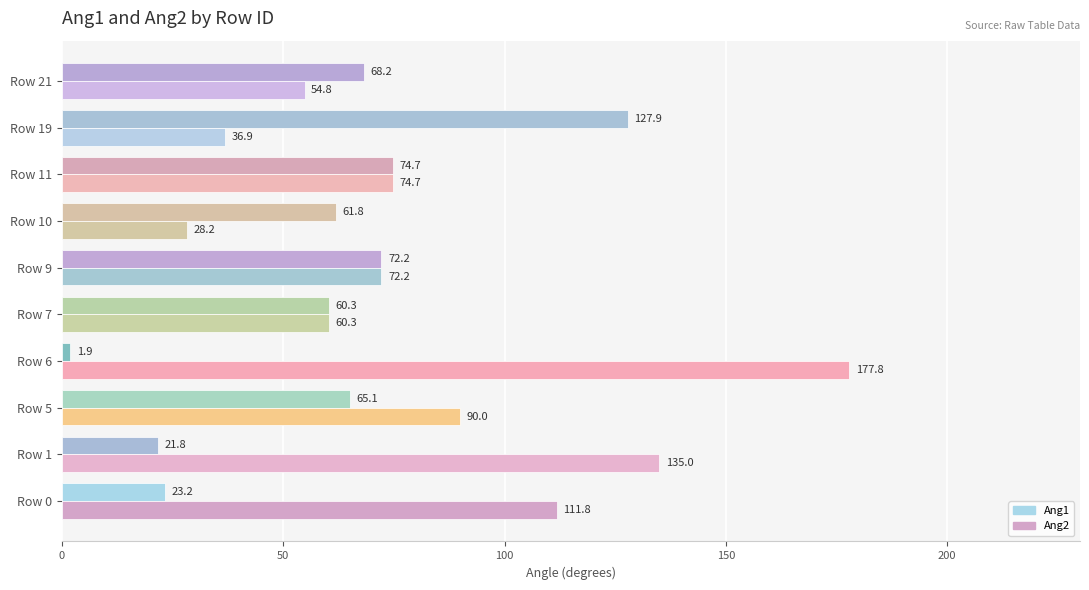

Between Row 0 and Row 1, which series saw the biggest shift?

Ang2